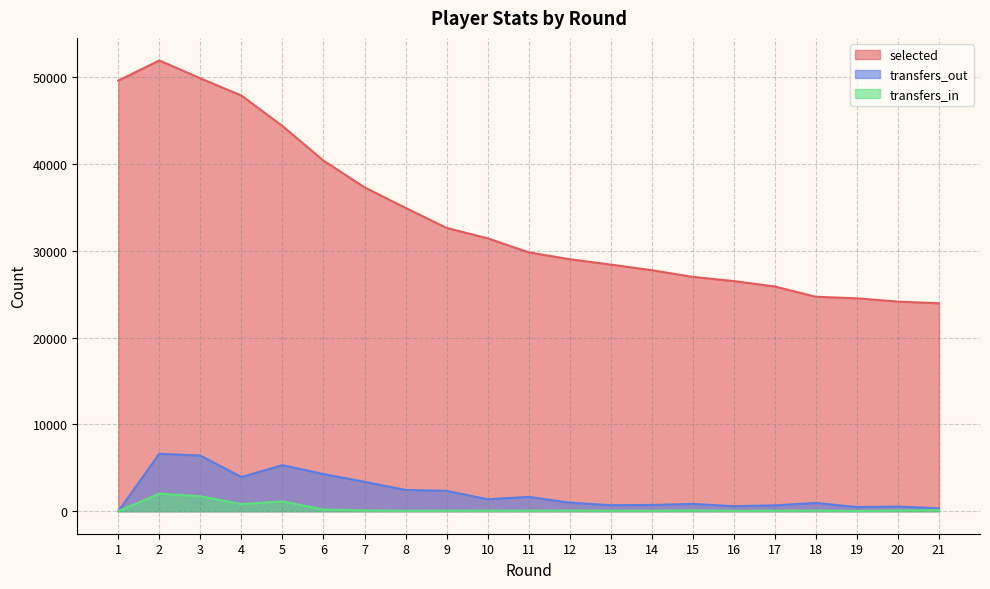

What is the highest value of the selected series?

51906